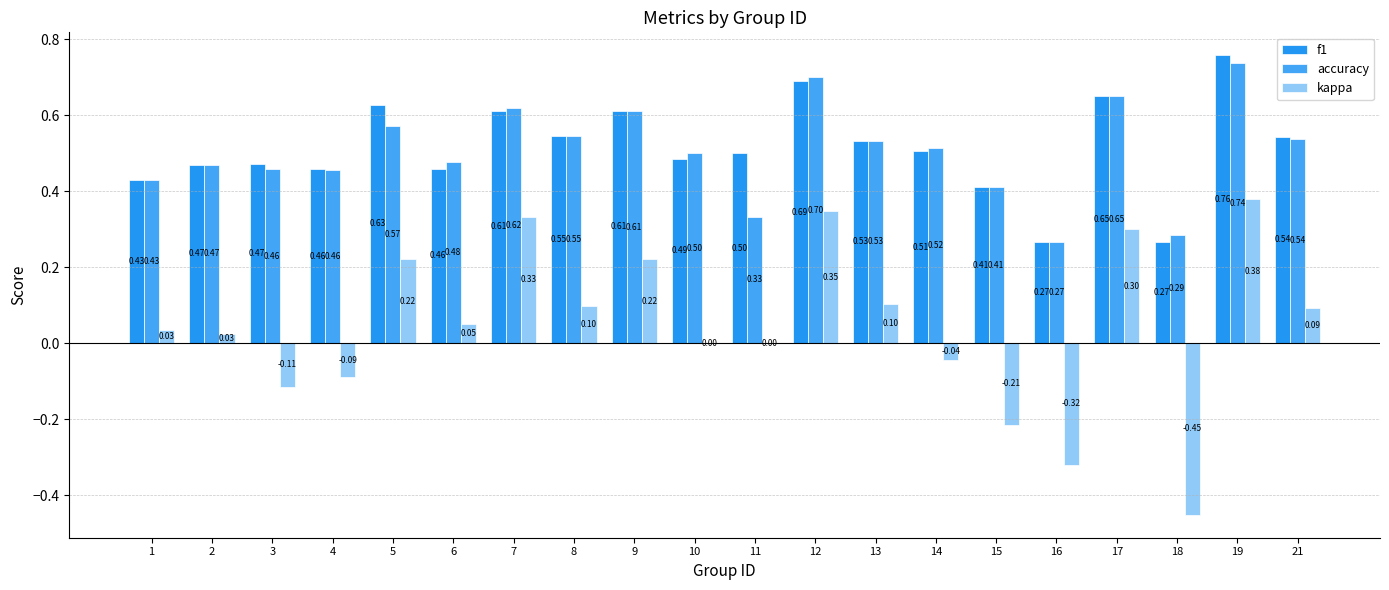

The f1 series shows 0.5 at 2. True or false?

True